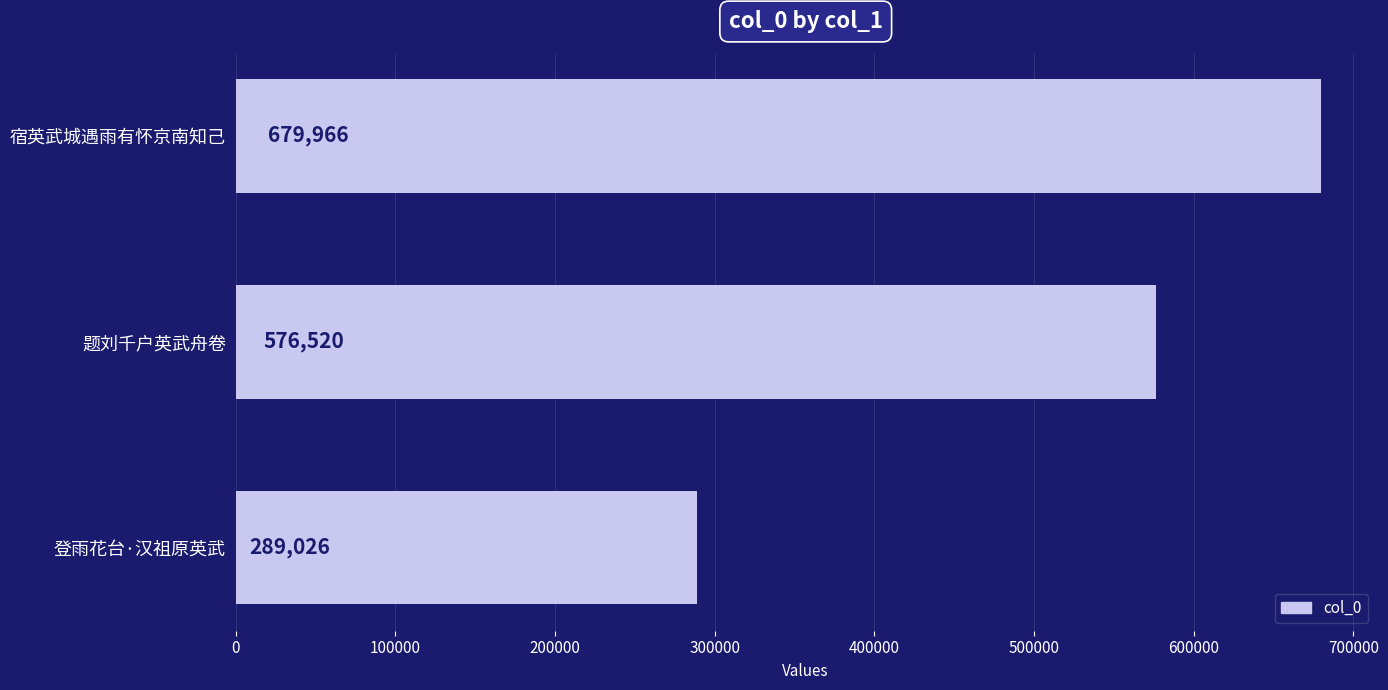

What is the smallest value displayed?

289026